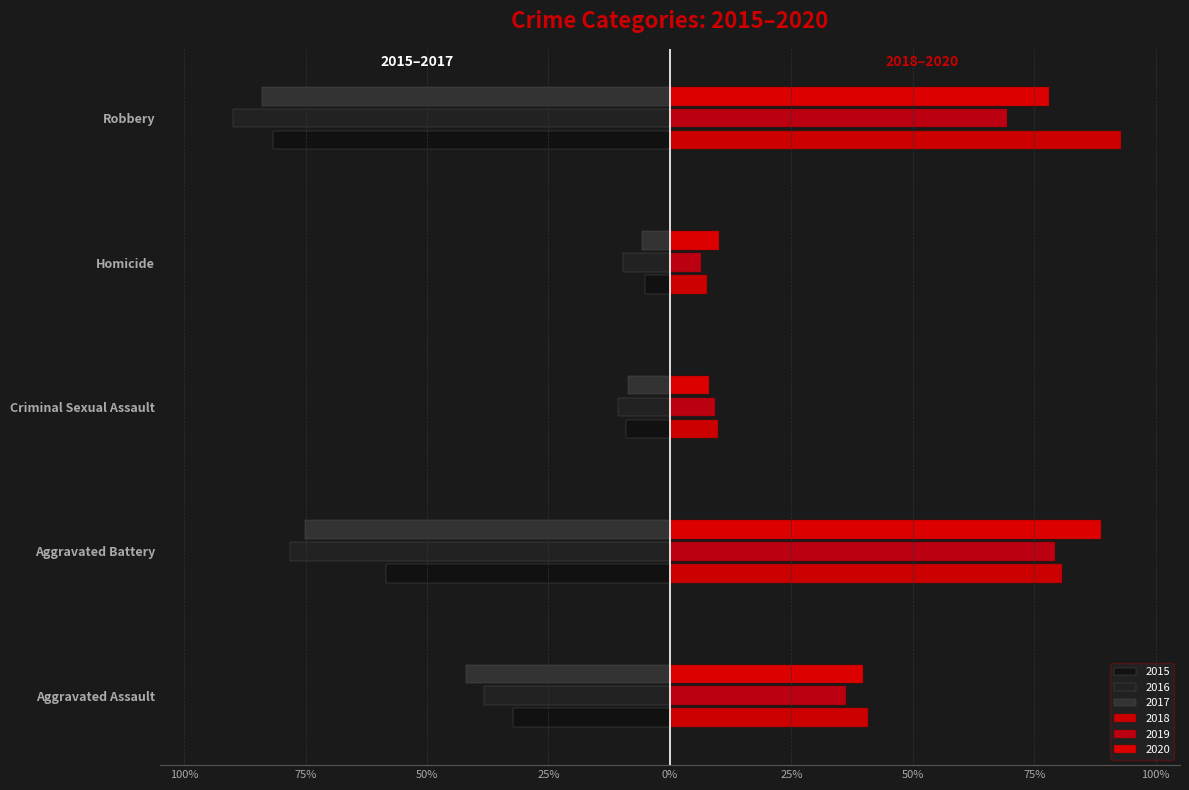

The 2017 series shows -1.4 at Robbery. True or false?

False